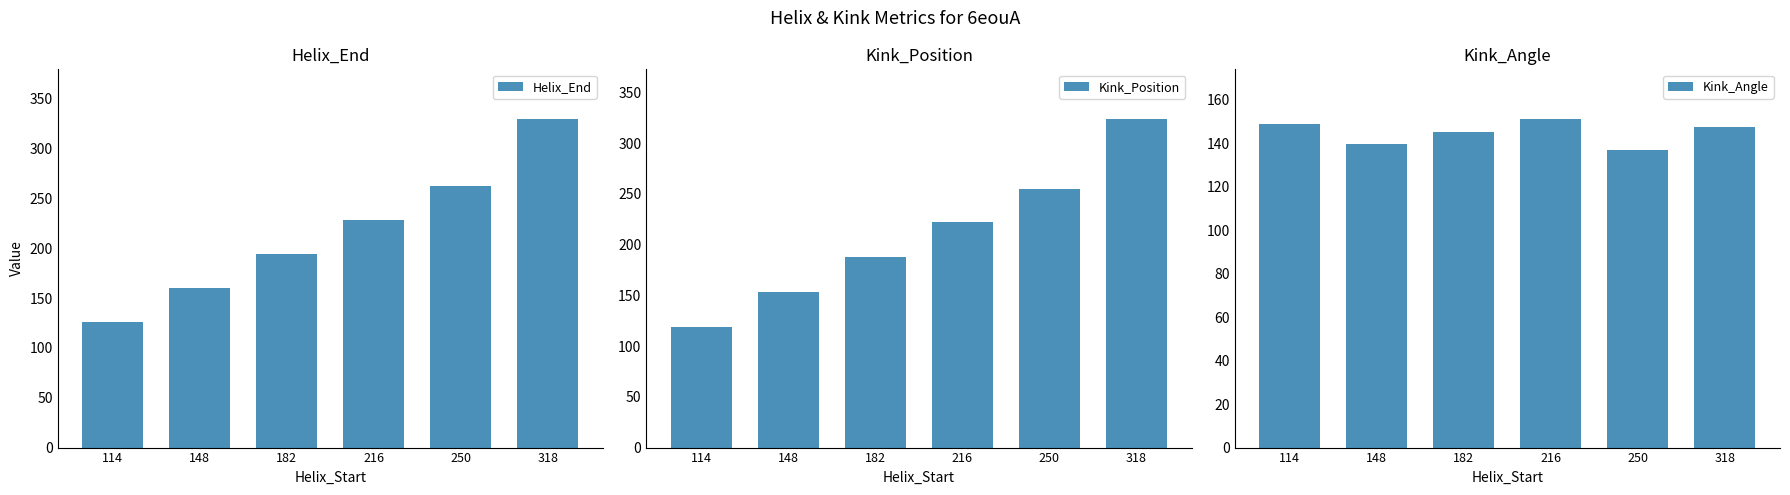

What is the average value of the Helix_End series?

217